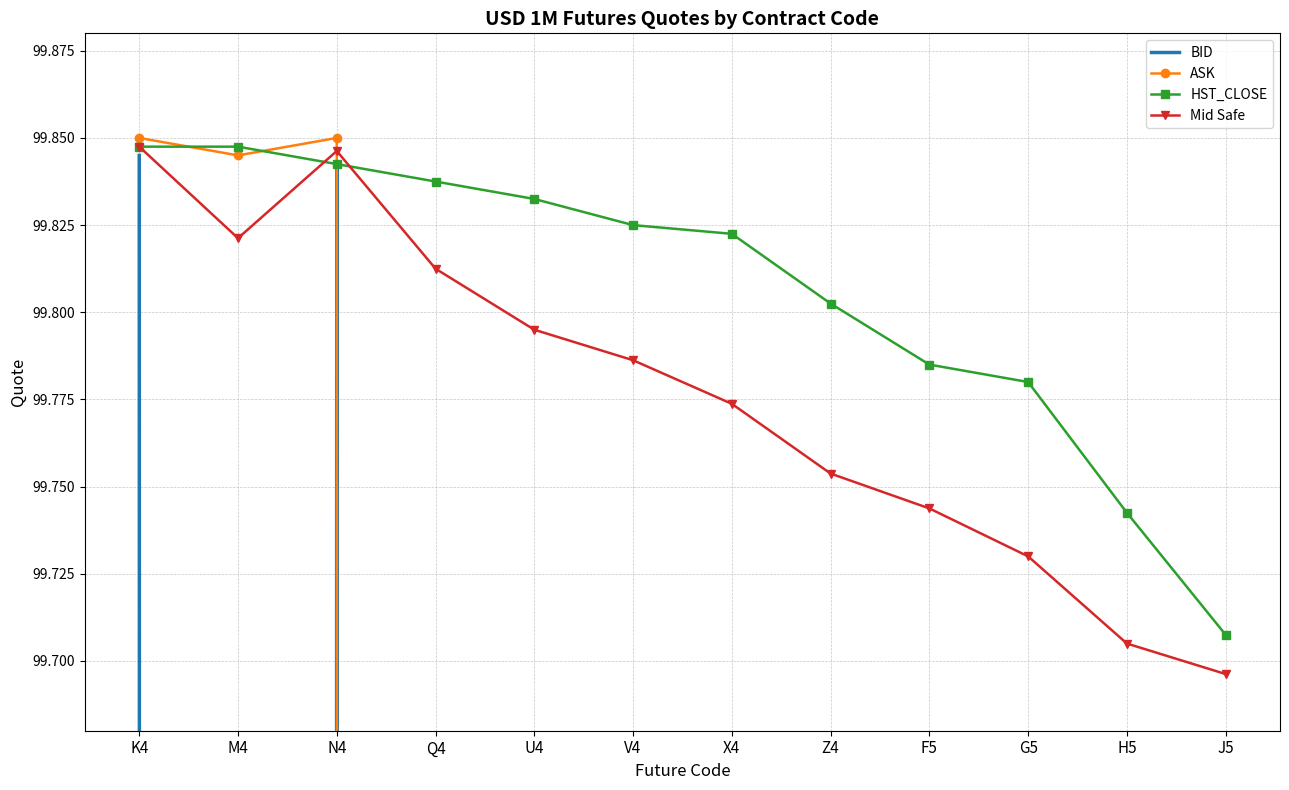

At which category does the chart reach its minimum across all series?

M4